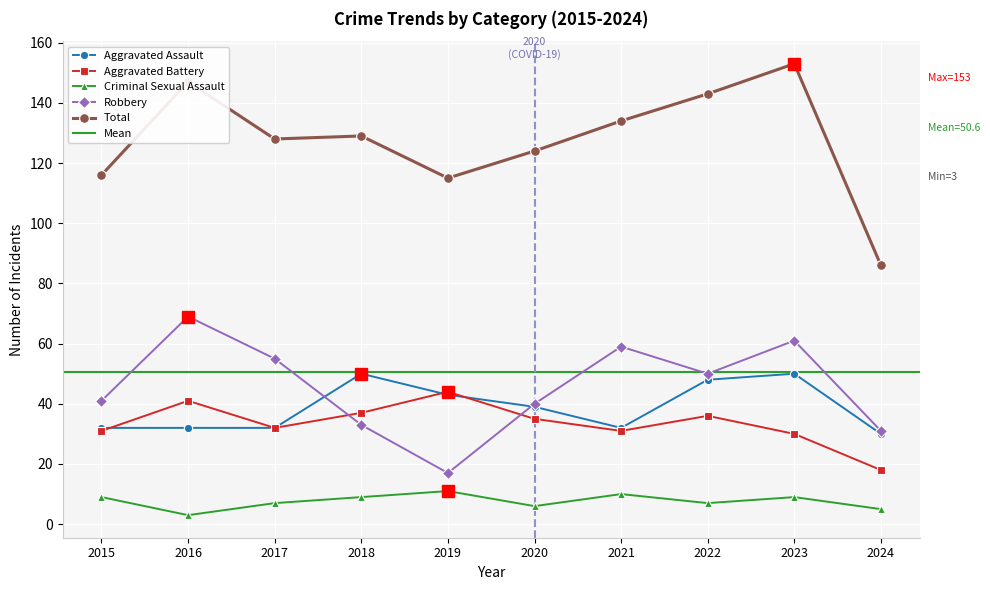

True or false: Criminal Sexual Assault and Total intersect in this chart.

False